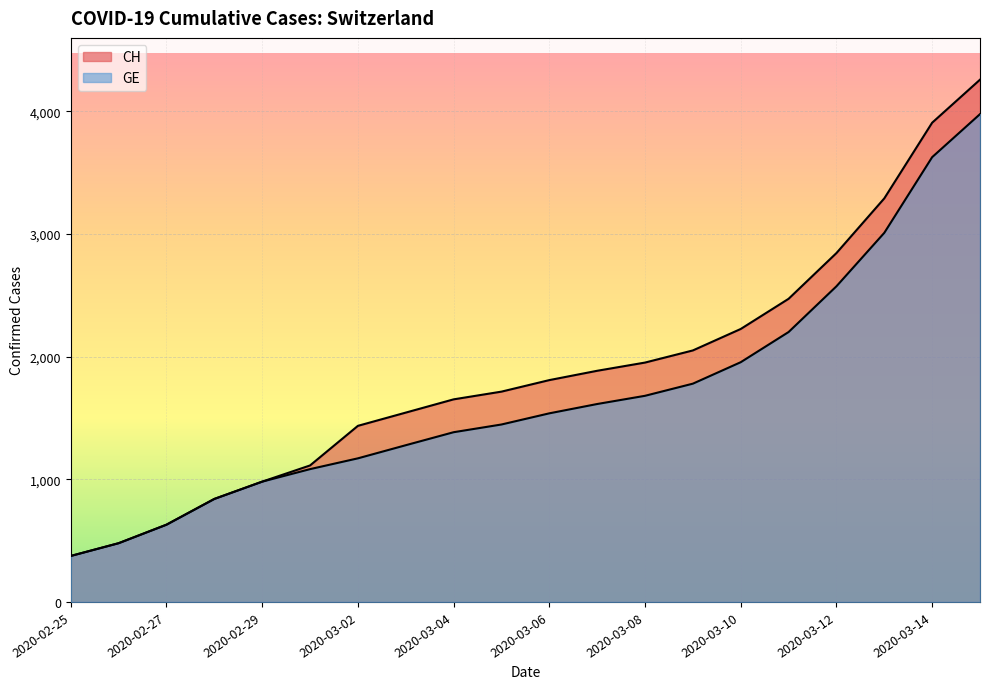

At which label is GE closest to 2176?

2020-03-11